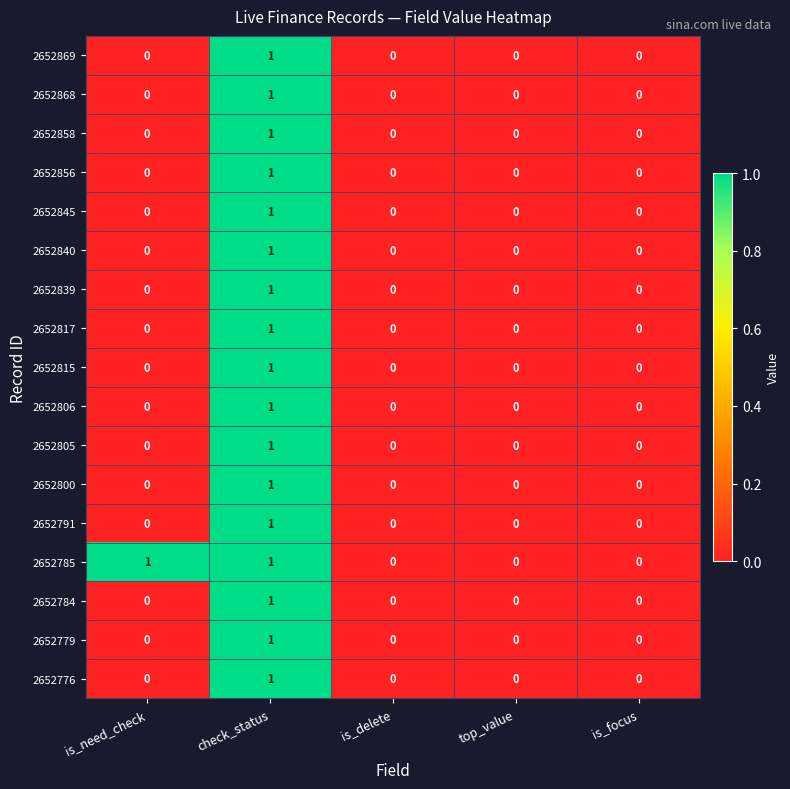

Which series changed the most between is_need_check and top_value?

2652785